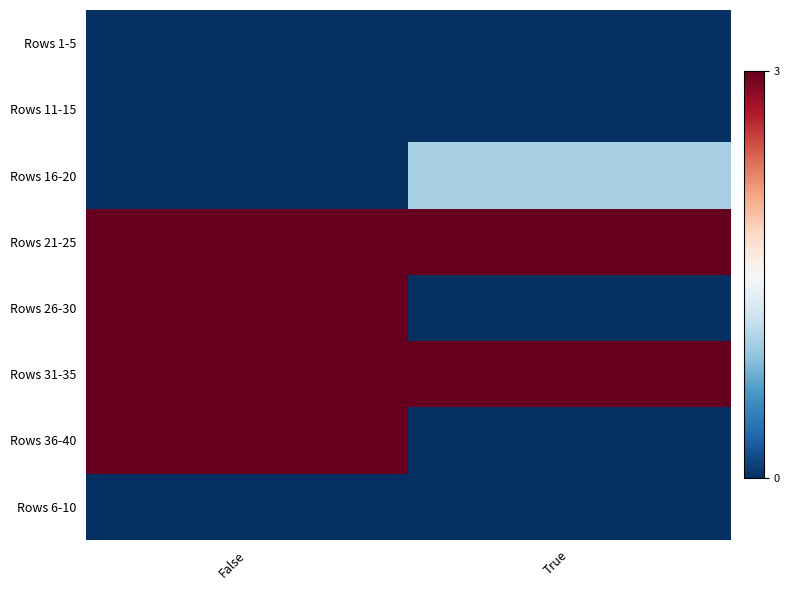

At how many categories does at least one series exceed 1?

2